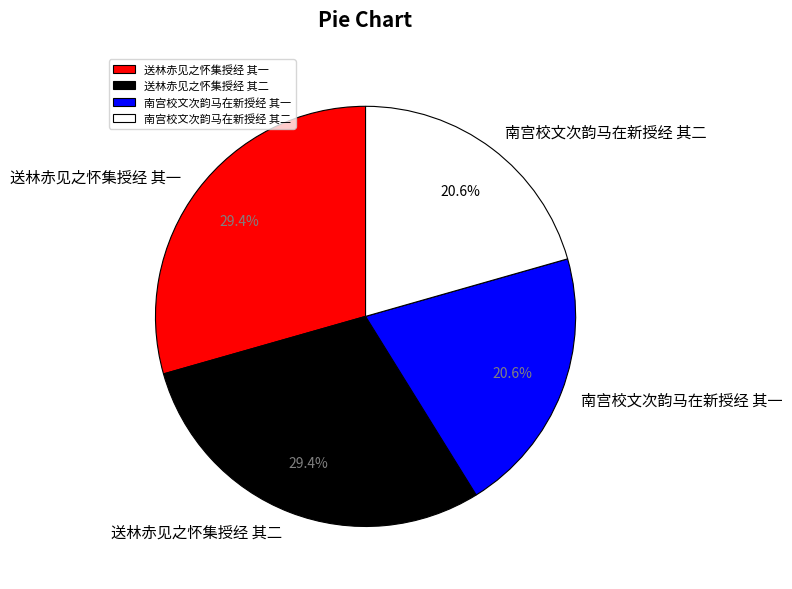

True or false: 送林赤见之怀集授经 其一 accounts for 40% of the total.

False